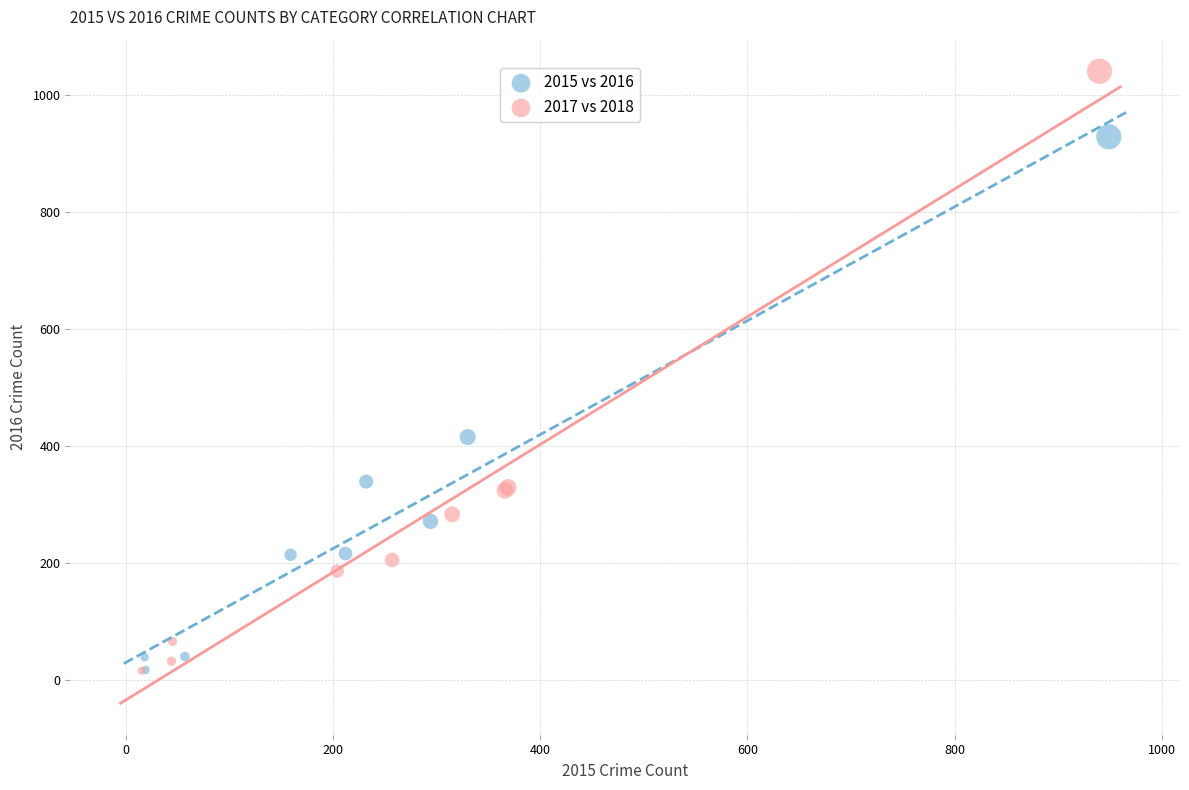

Which series has the widest spread of Y values?

2017 vs 2018